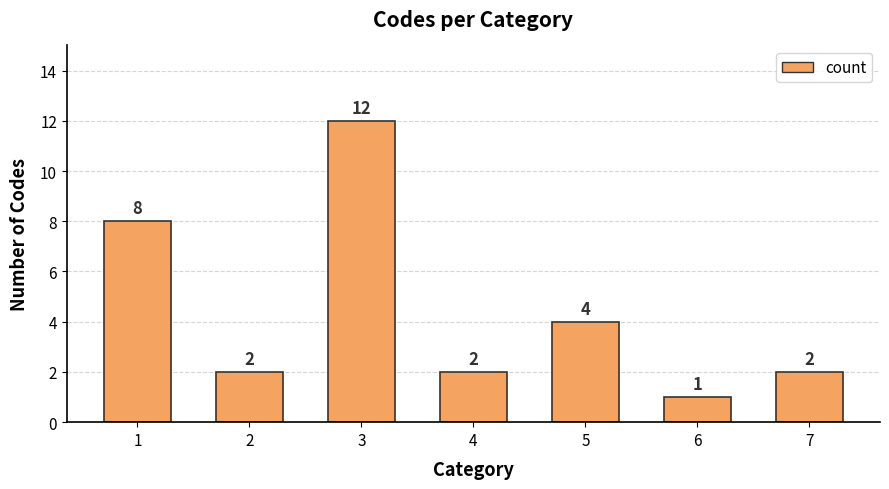

What is the sum of the values at 3 and 5?

16